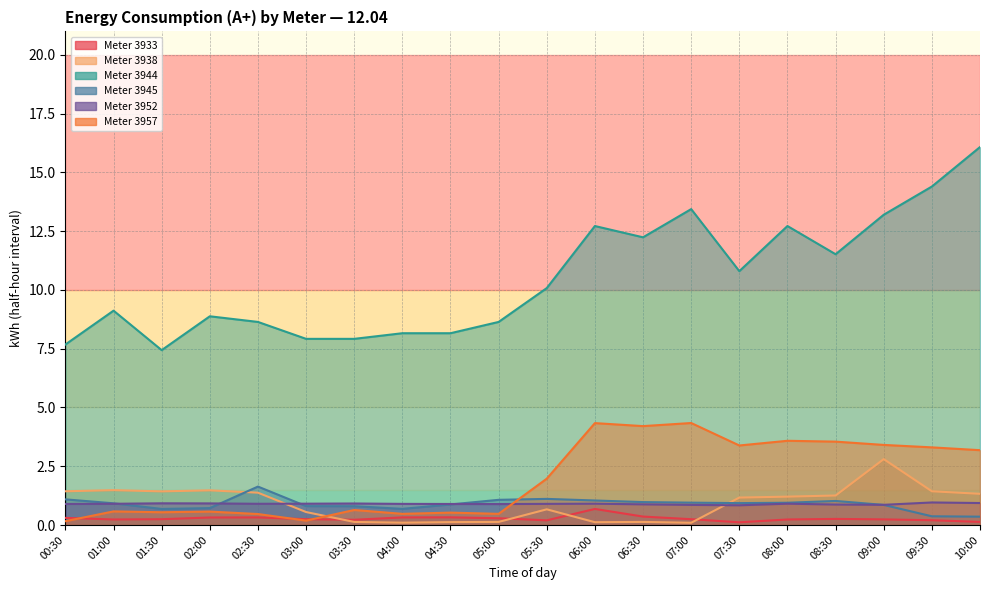

Rank the series at 04:30 from highest to lowest value.

3944, 3952, 3945, 3957, 3933, 3938